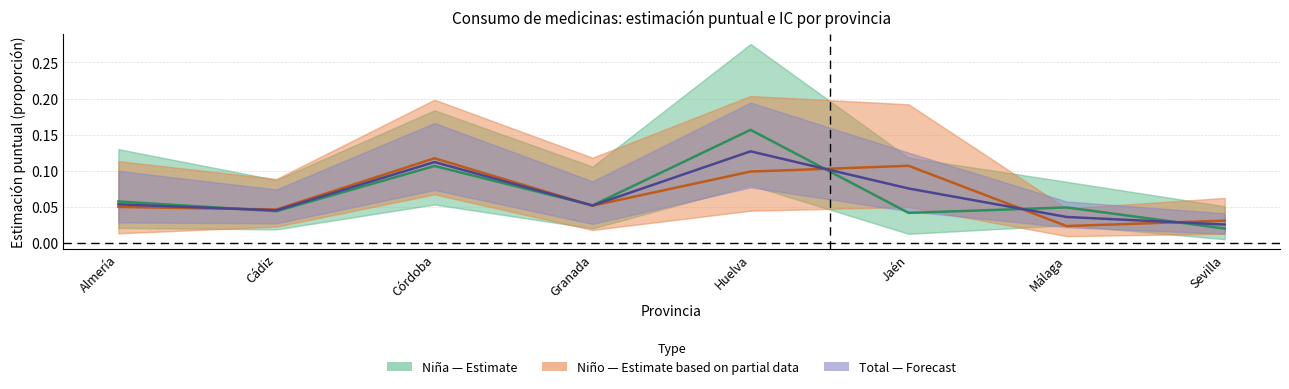

The value of Niña (Estimate) at Córdoba is 0.1. True or false?

True